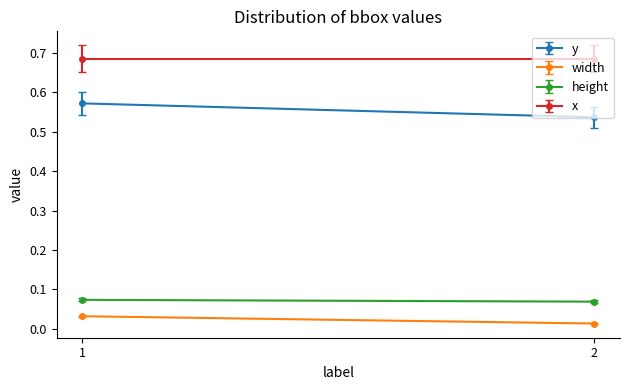

True or false: x has a value of 0.7 at 1.

True